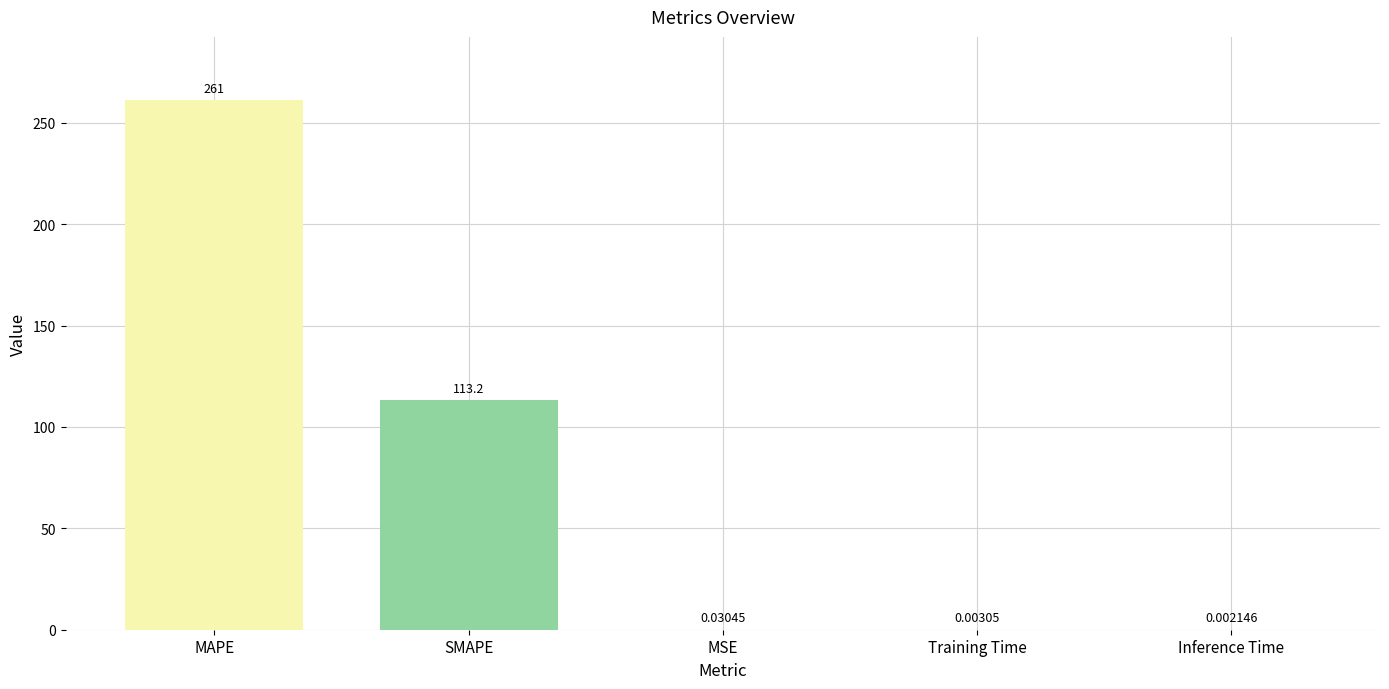

What is the average value?

74.9